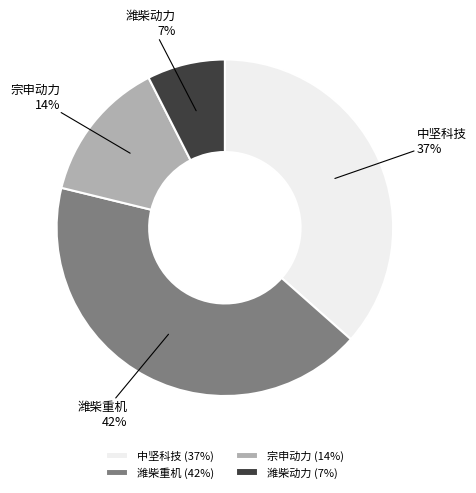

Rank the categories by value from lowest to highest.

潍柴动力 (7%), 宗申动力 (14%), 中坚科技 (37%), 潍柴重机 (42%)